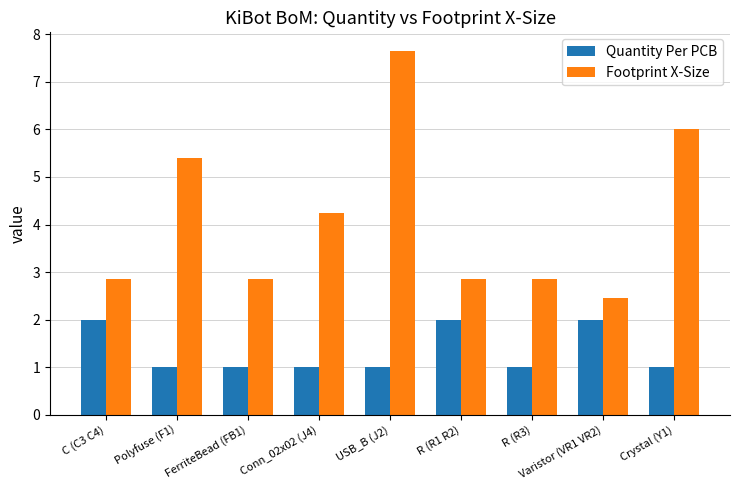

List the series in order of their overall mean, highest first.

Footprint X-Size, Quantity Per PCB